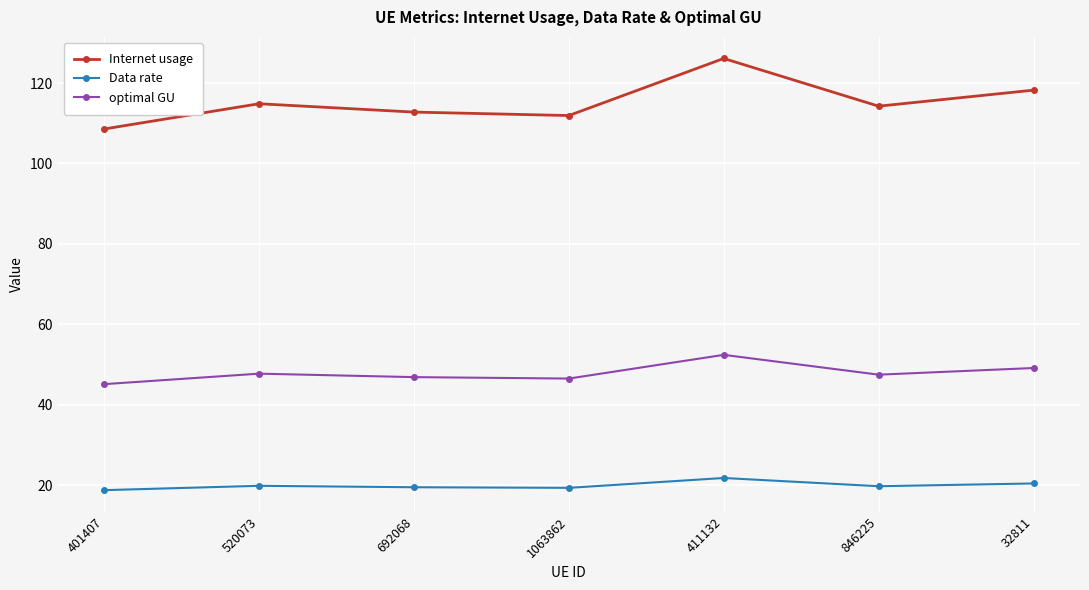

Read the Data rate value at 846225.

19.7